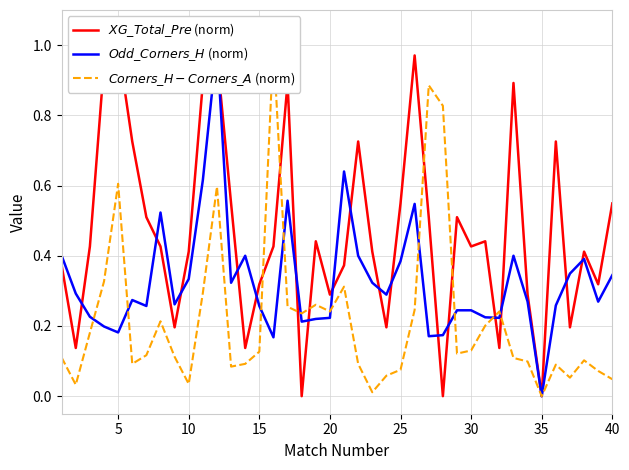

How many positive values does the $Odd\_Corners\_H$ (norm) series have?

39